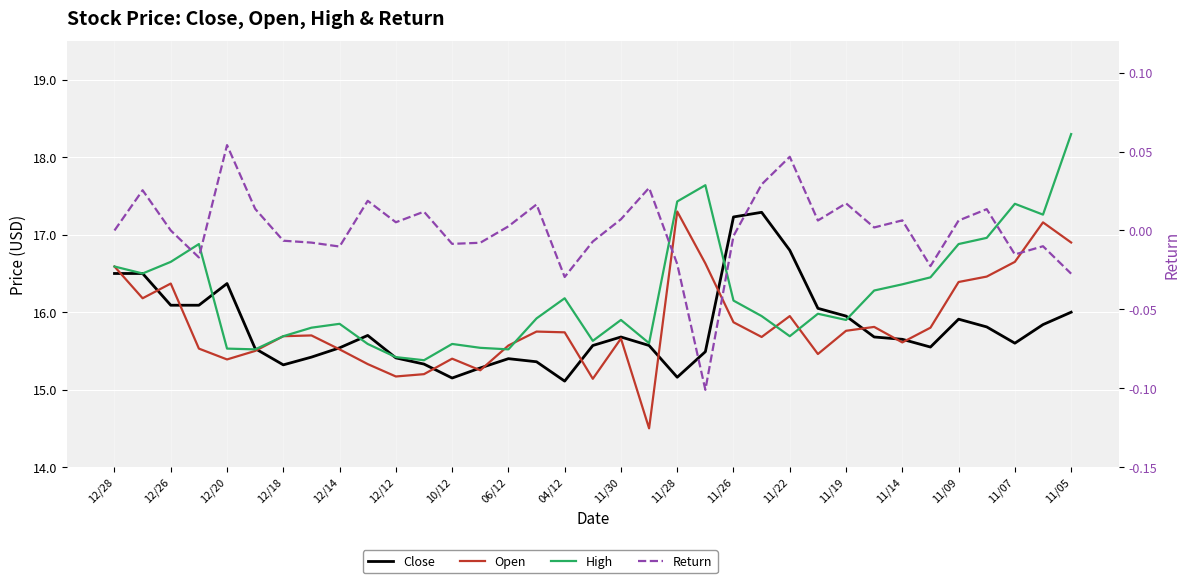

Between 33 and 18, which is larger?

33